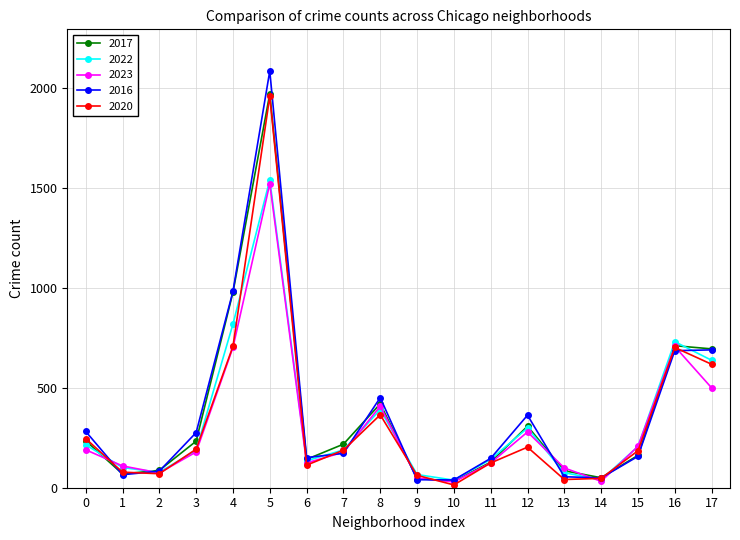

How many interior local peaks does the 2020 series have?

4